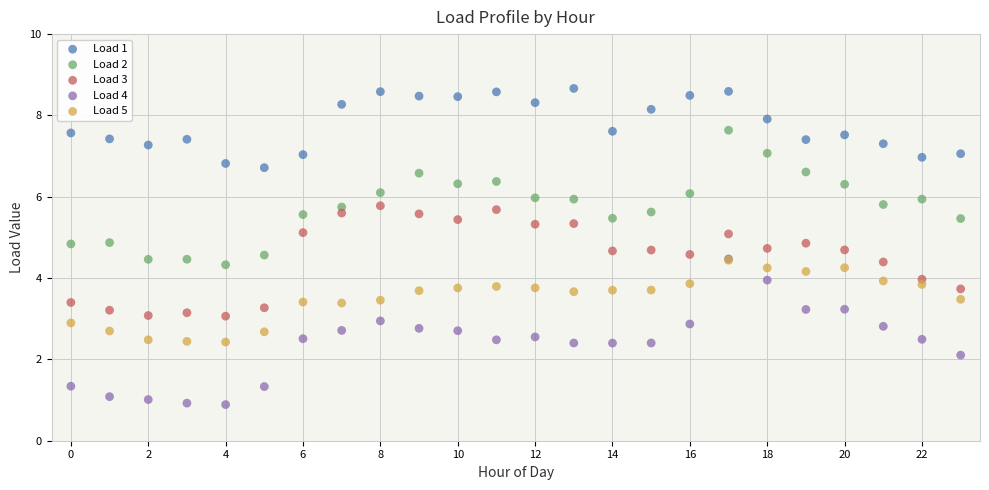

What are all the series names shown in the legend?

Load 1, Load 2, Load 3, Load 4, Load 5